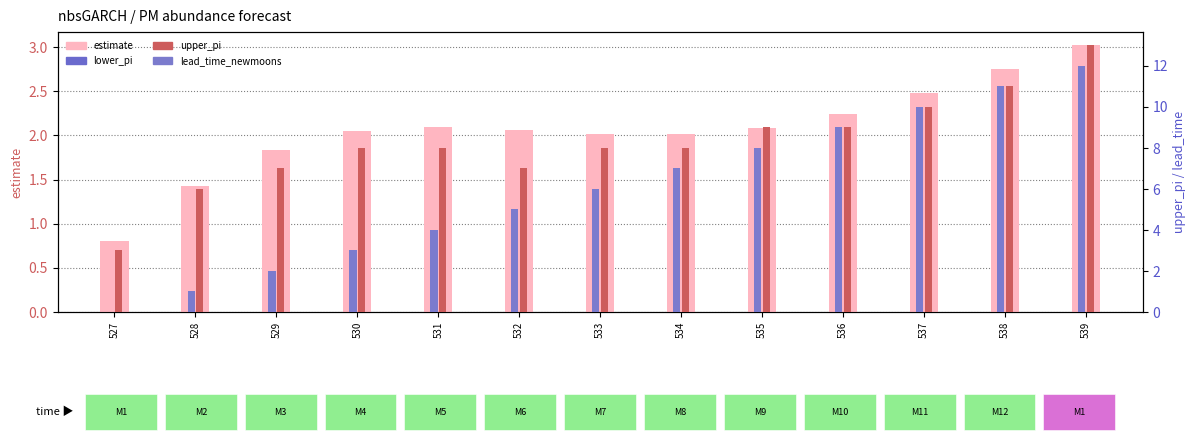

What are all the series names shown in the legend?

estimate, lower_pi, upper_pi, lead_time_newmoons